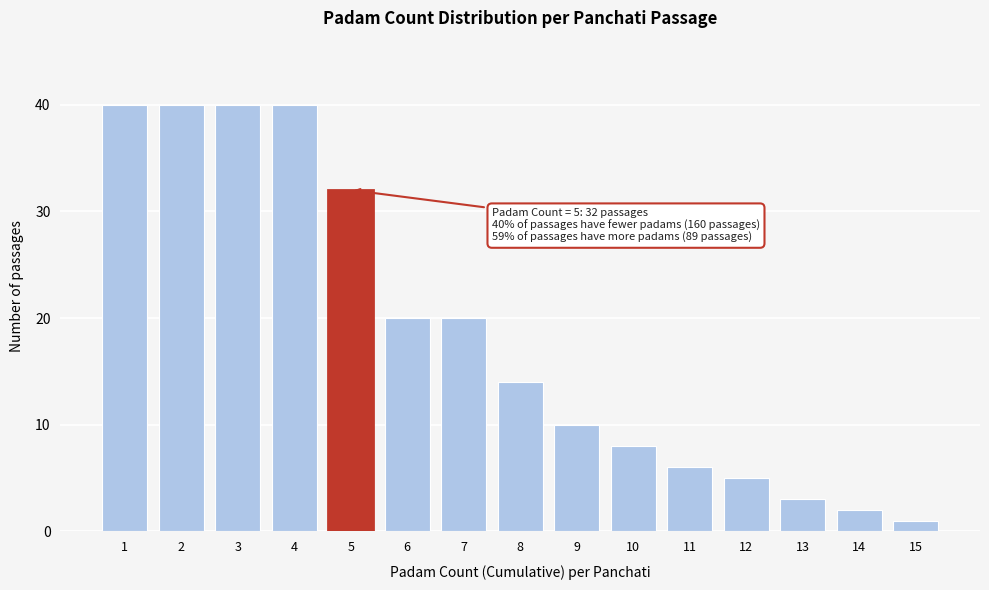

Reading right to left, transcribe all the data shown in this chart.

1	2	3	5	6	8	10	14	20	20	32	40	40	40	40